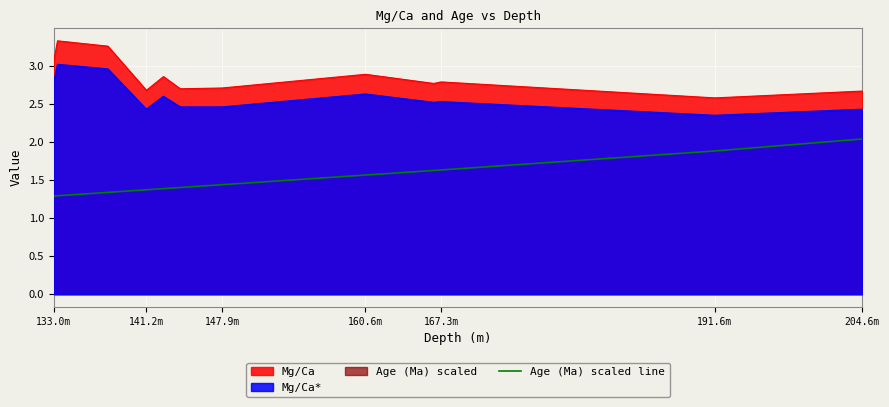

What is the smallest value displayed?

1.3